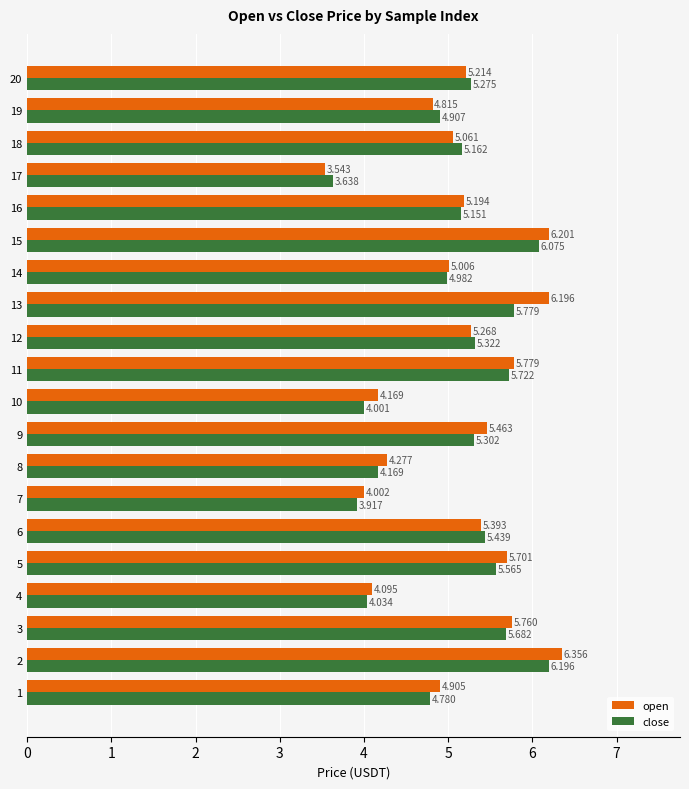

Which series has the largest range (max minus min)?

open